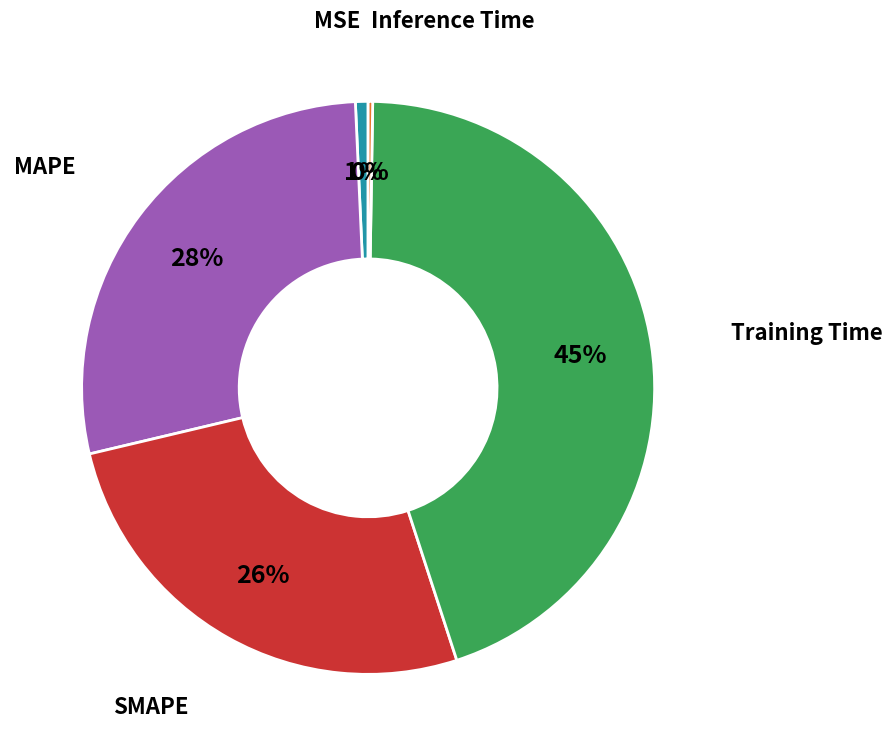

To the nearest percent, what is the average slice percentage?

20%